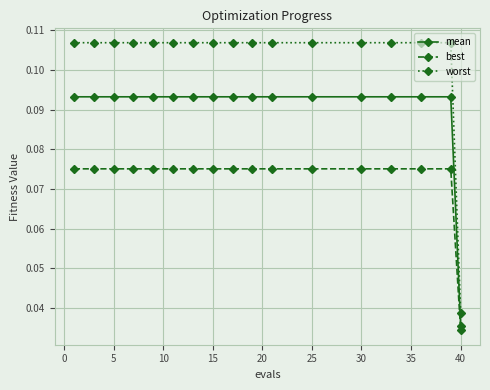

Rank the series by their average value, from lowest to highest.

best, mean, worst